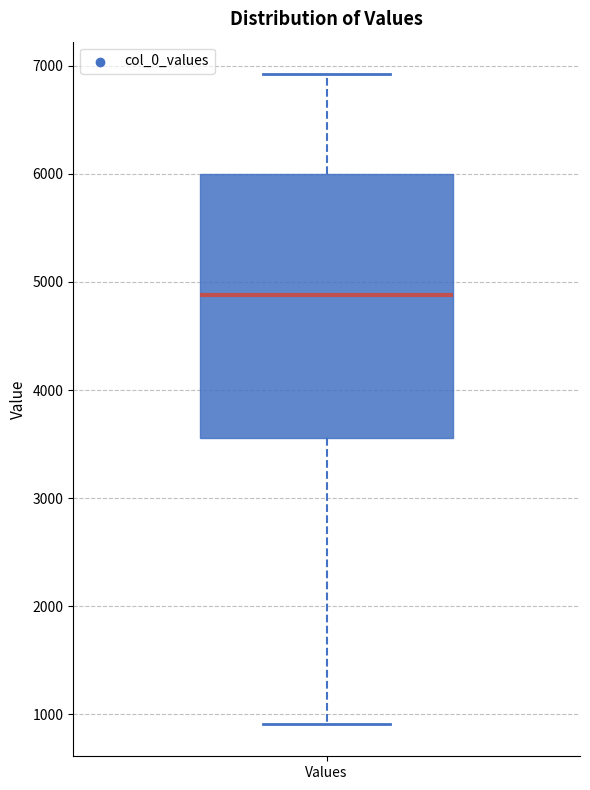

Transcribe this box plot: give where the median line is, the range the box spans, and where the two whiskers end, as read against the y-axis. The values are not printed on the chart, so give them approximately, as read against the axis.

median 4900, box 3600 to 6000, whiskers 900 to 6900